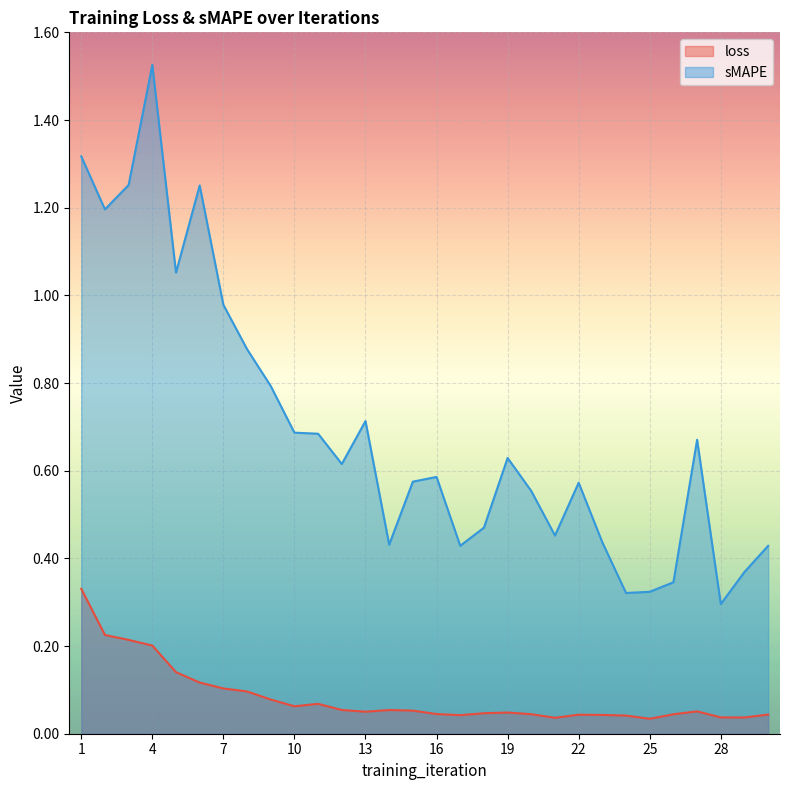

How many lines are shown in the chart?

2